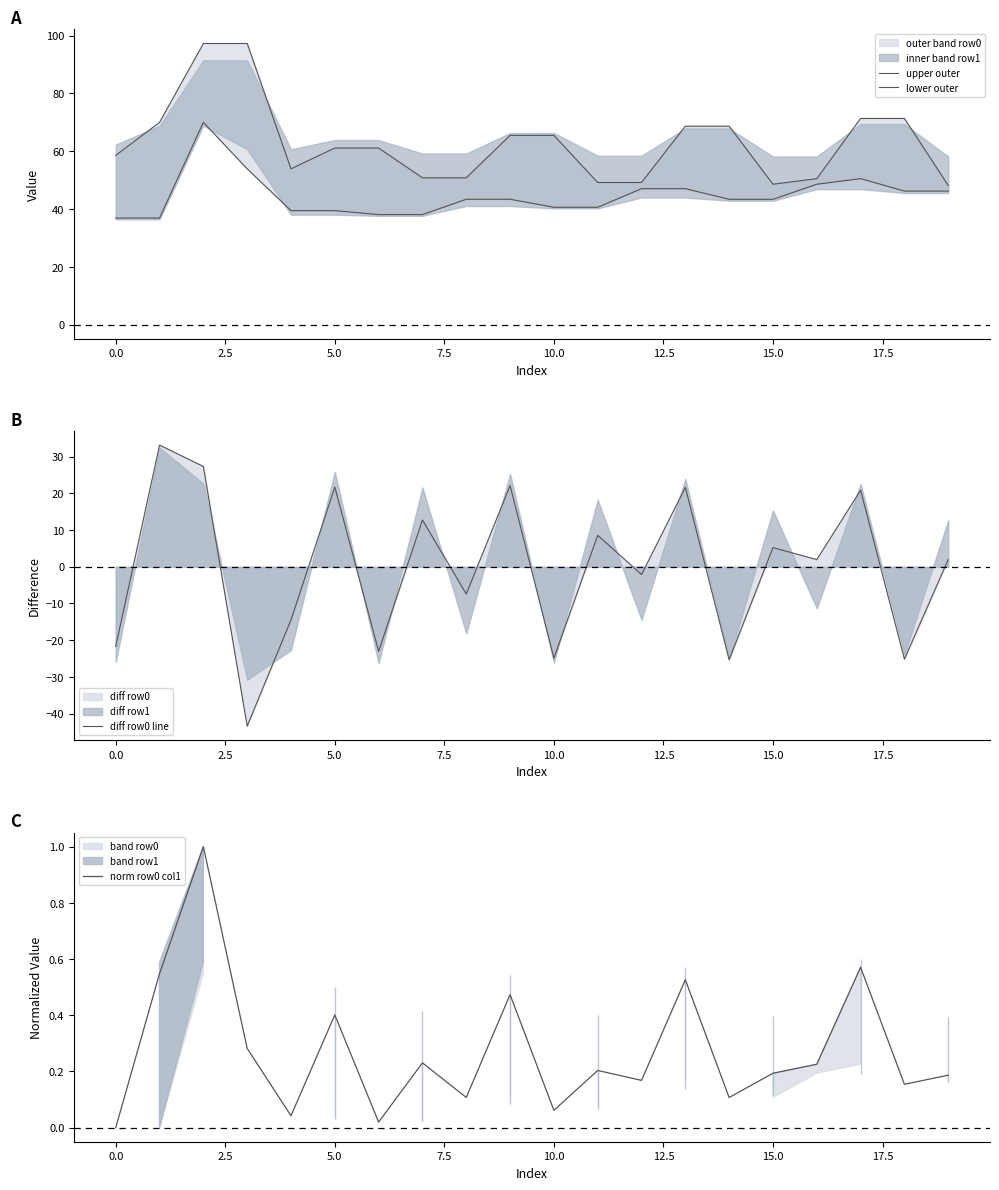

Is it true that norm row0 col1 equals 0.0 at 0.0?

True